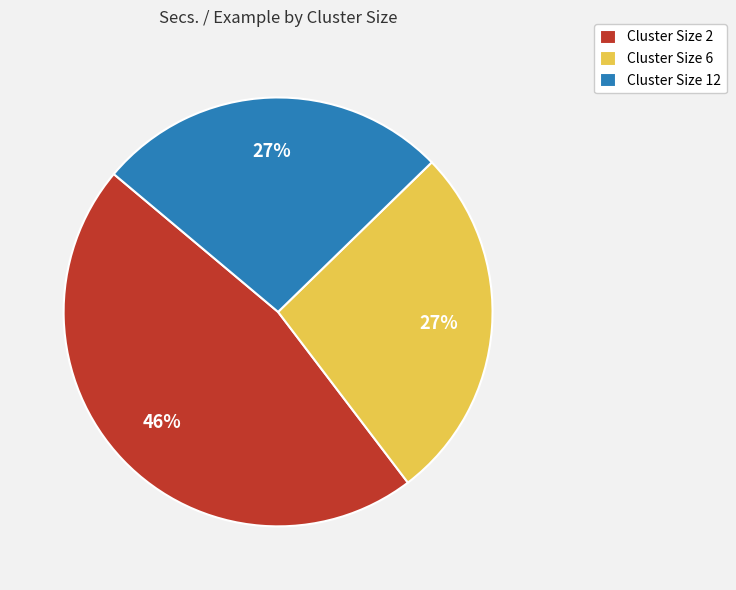

Which slice is the largest?

Cluster Size 2